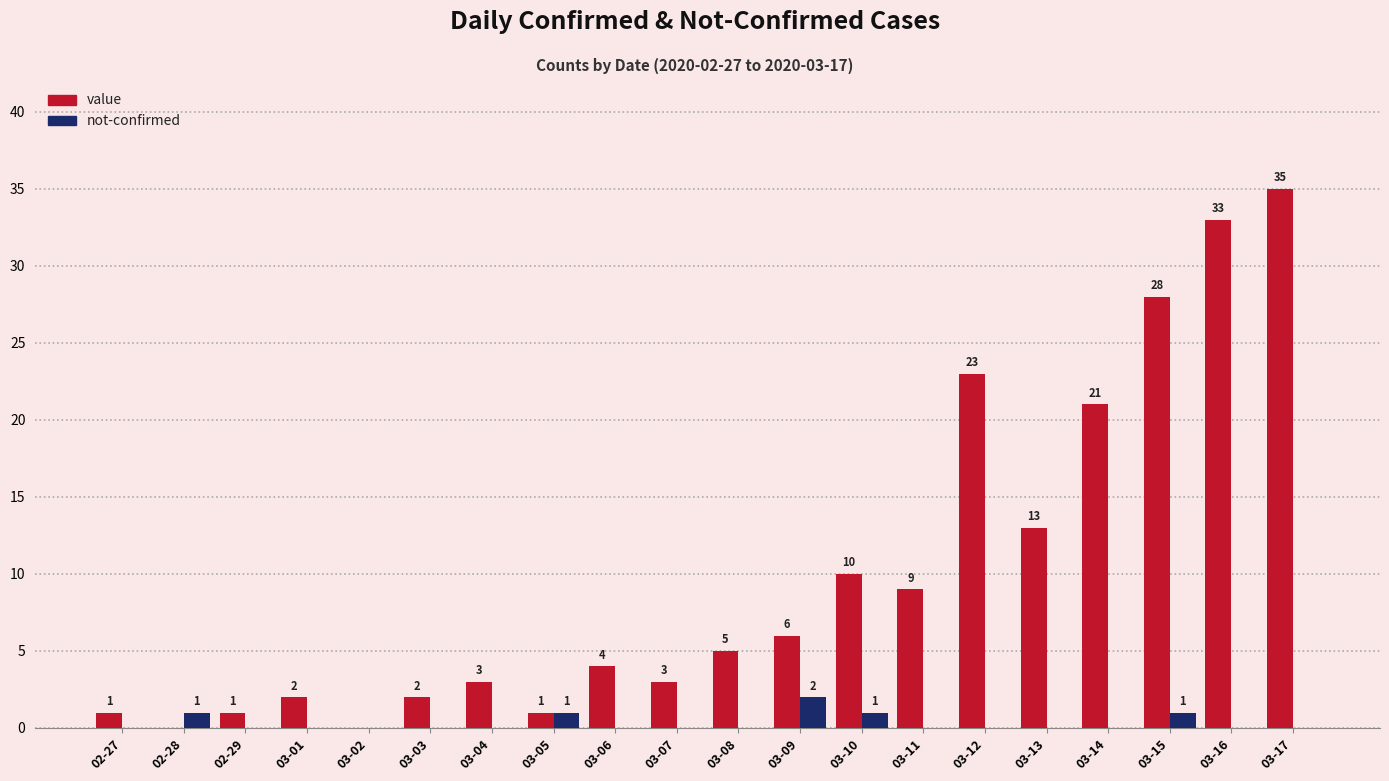

At which category does the chart reach its peak across all series?

03-17